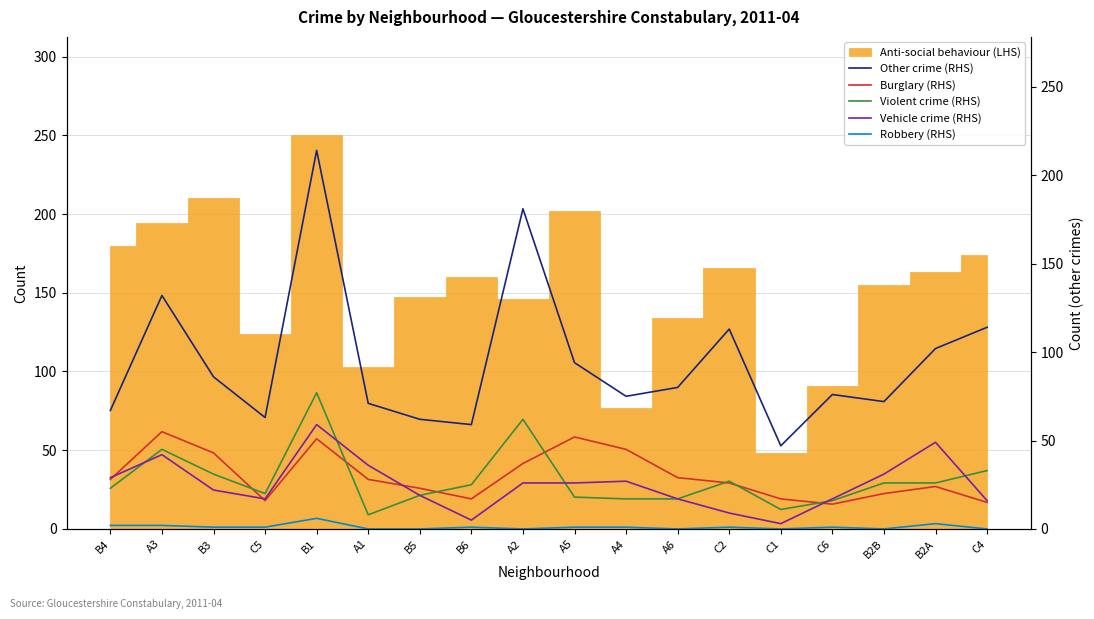

What is the difference between the Burglary (RHS) values at A2 and C6?

23